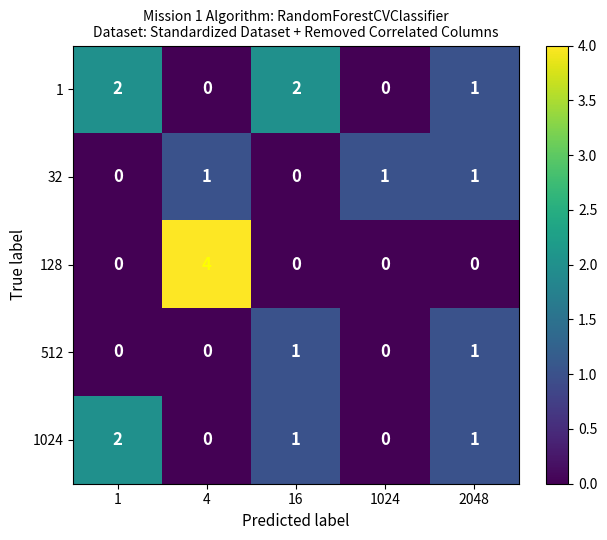

Is it true that 128 equals 0 at 16?

True